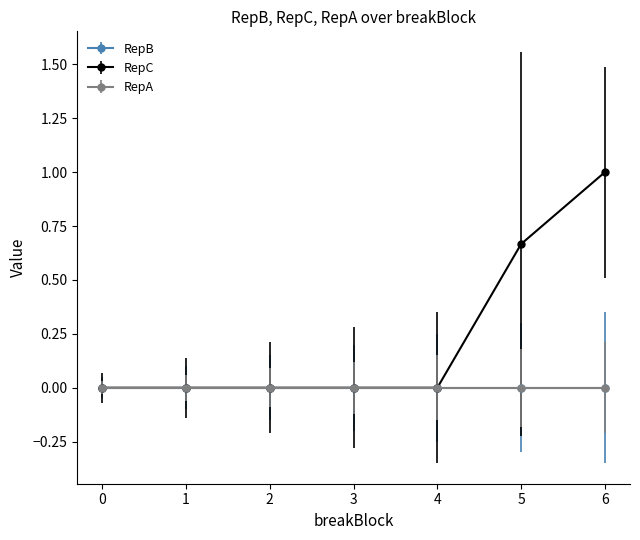

How many lines are shown in the chart?

3